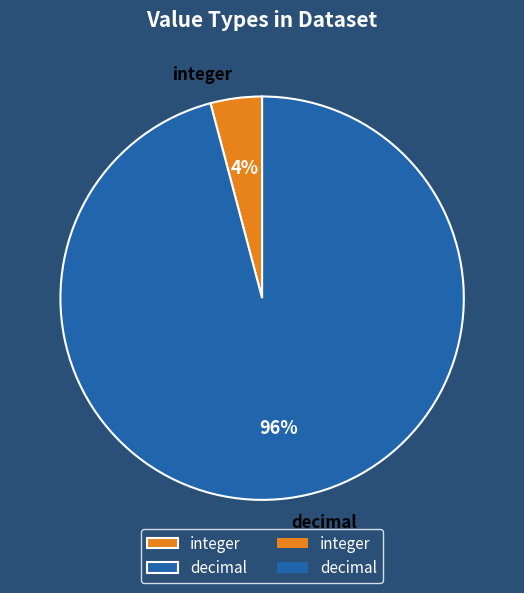

Which category accounts for the majority?

decimal